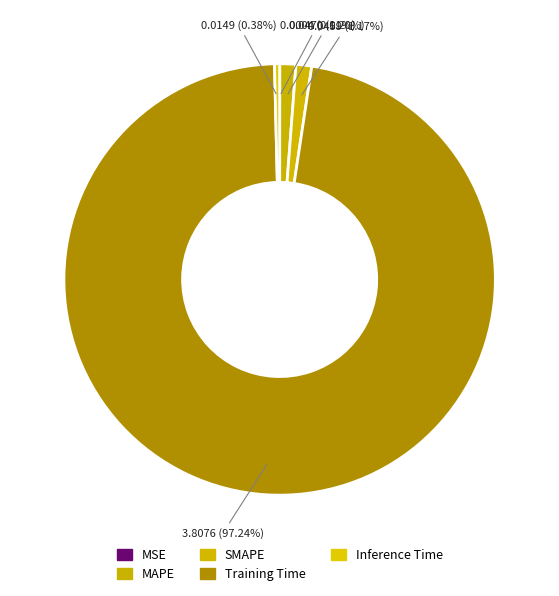

Is it true that Training Time is 97% of the pie?

True